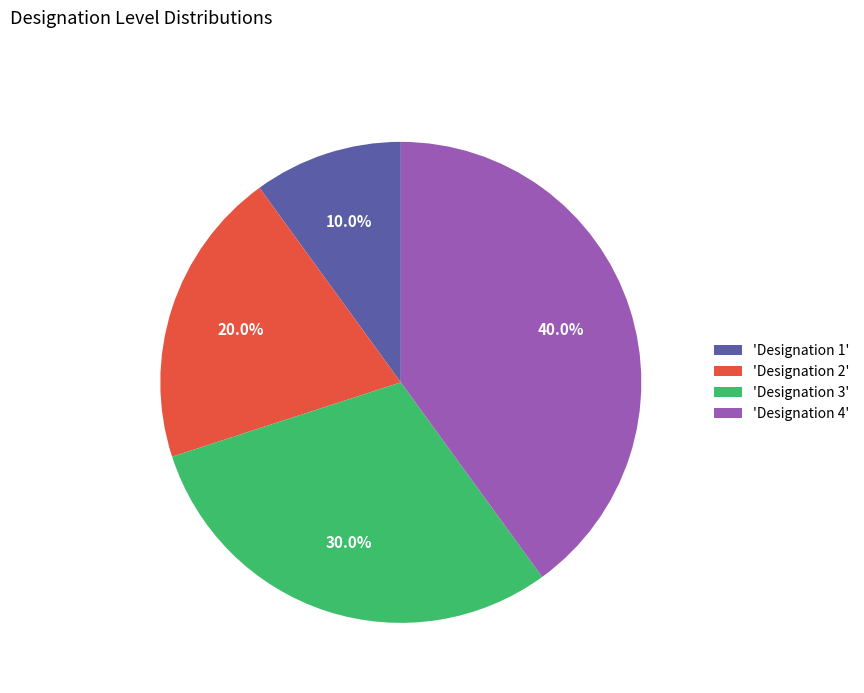

Approximately how many times larger is the value at 'Designation 2' compared to 'Designation 1'?

2.0